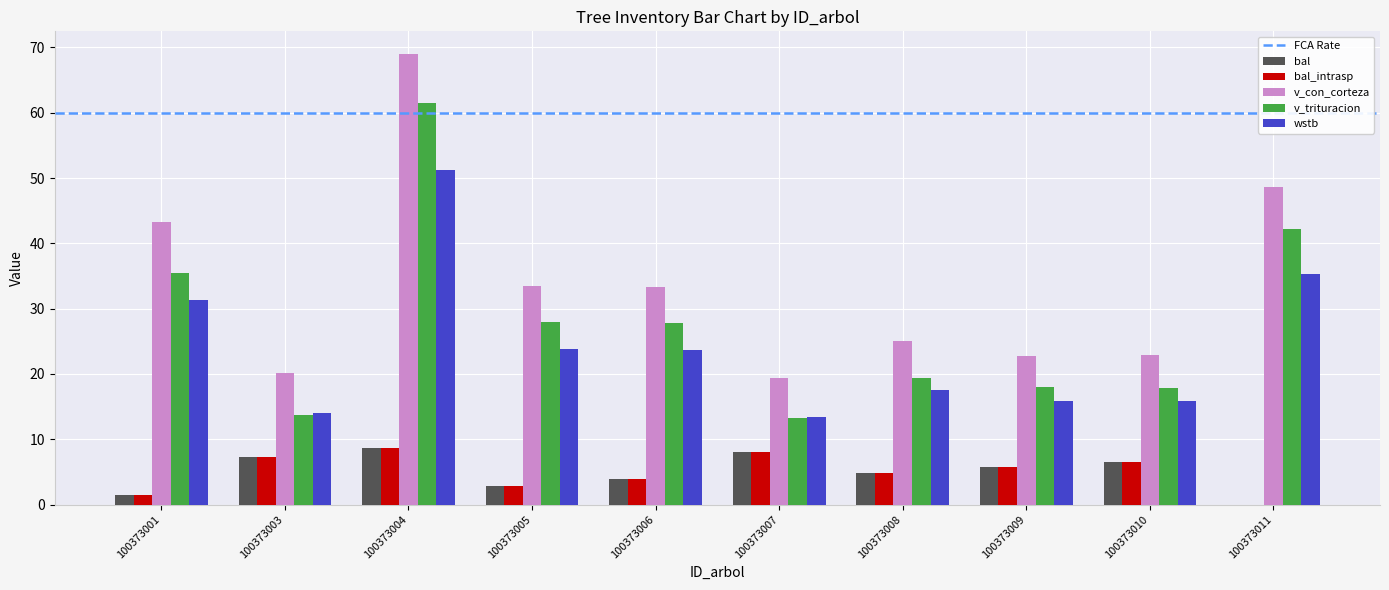

Which series changed the most between 100373007 and 100373011?

v_con_corteza